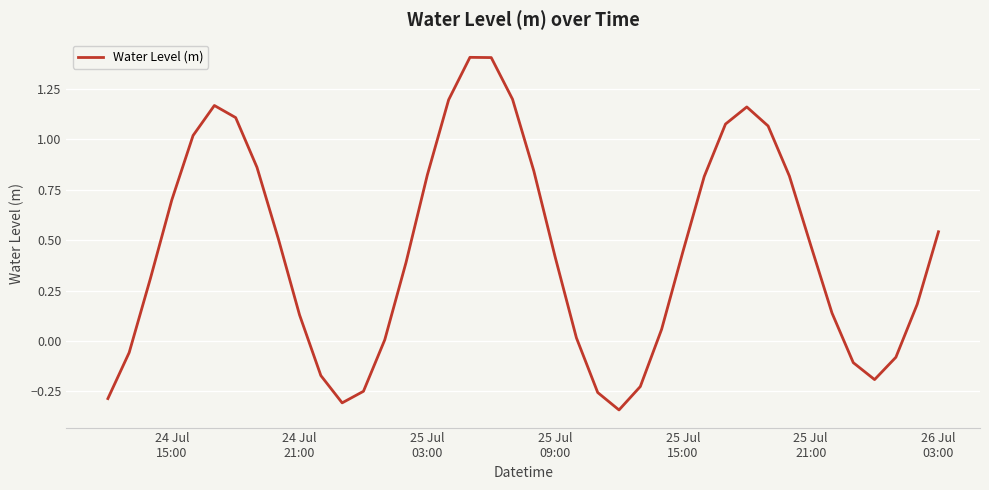

What is the difference between the maximum and minimum values?

1.7